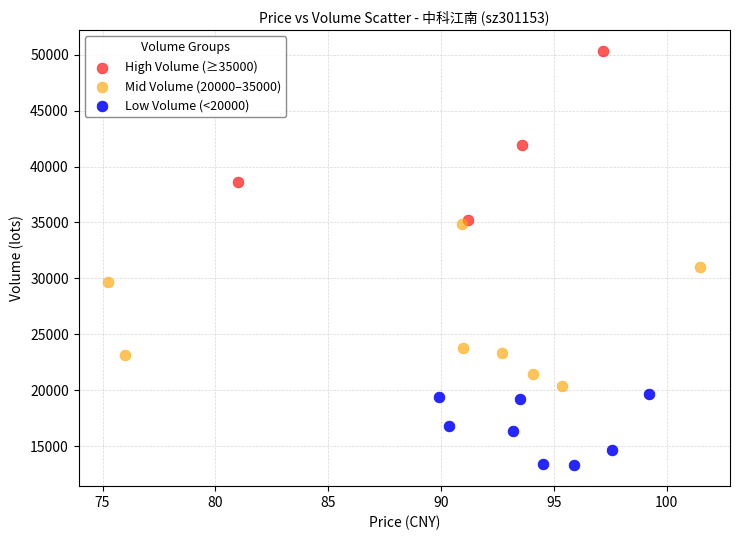

Which series reaches the minimum Y coordinate?

Low Volume (<20000)